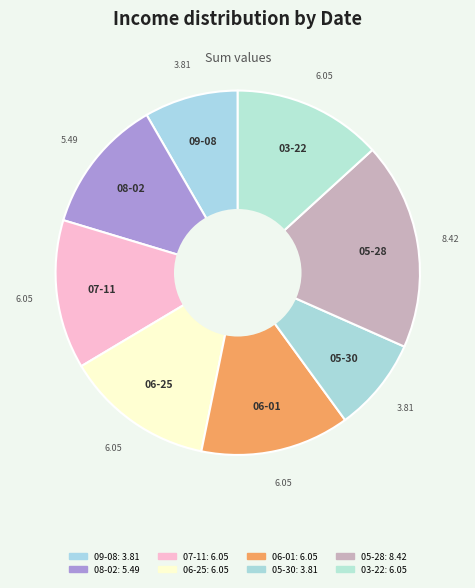

How many slices are in this pie chart?

8